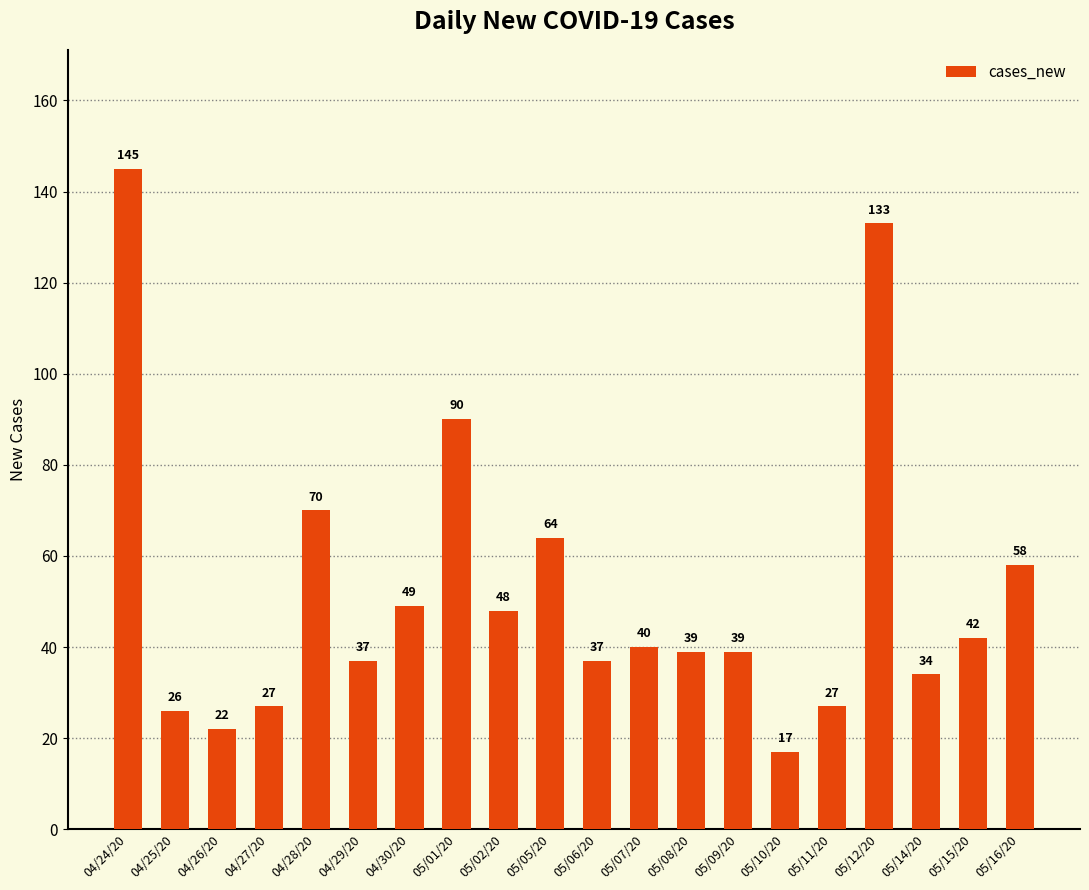

Is it true that the value at 05/01/20 is 29?

False